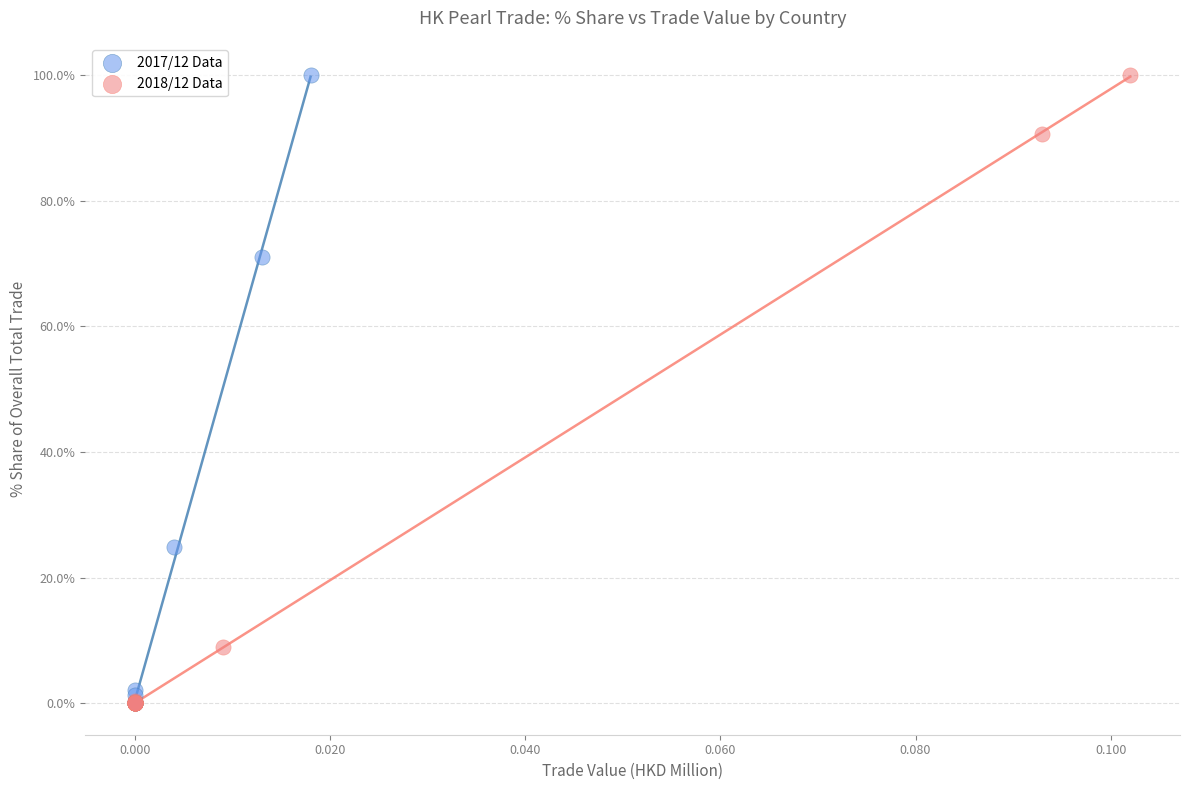

What are all the series names shown in the legend?

2017/12 Data, 2018/12 Data